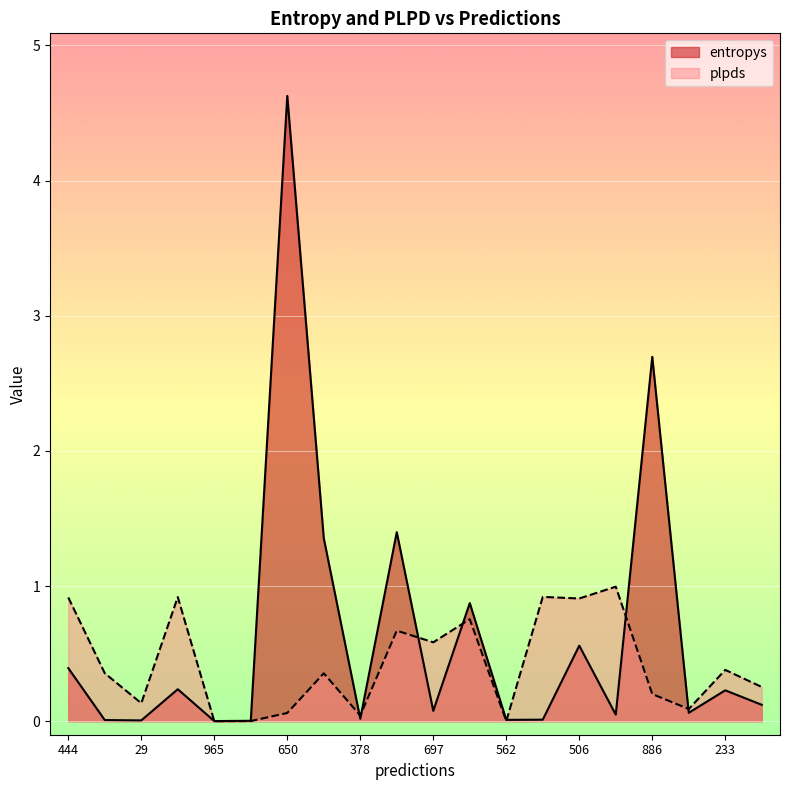

Which series ends up on top after the final intersection of plpds and entropys?

plpds